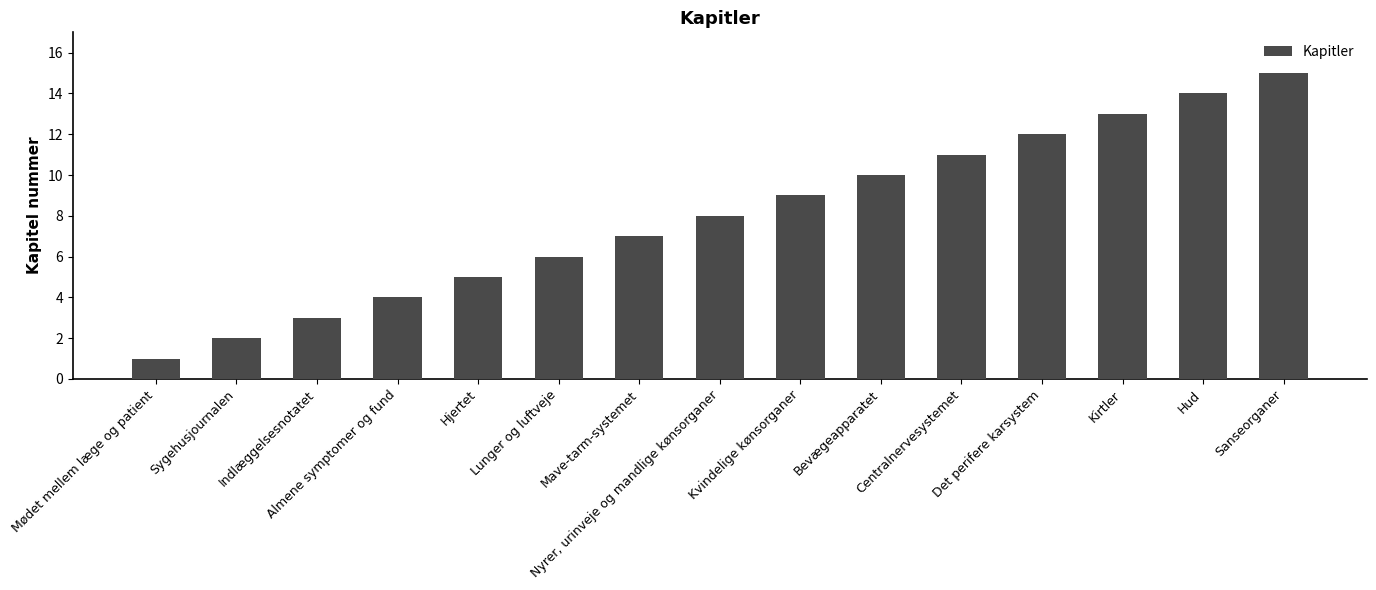

Which category has the lowest value across all series?

Mødet mellem læge og patient